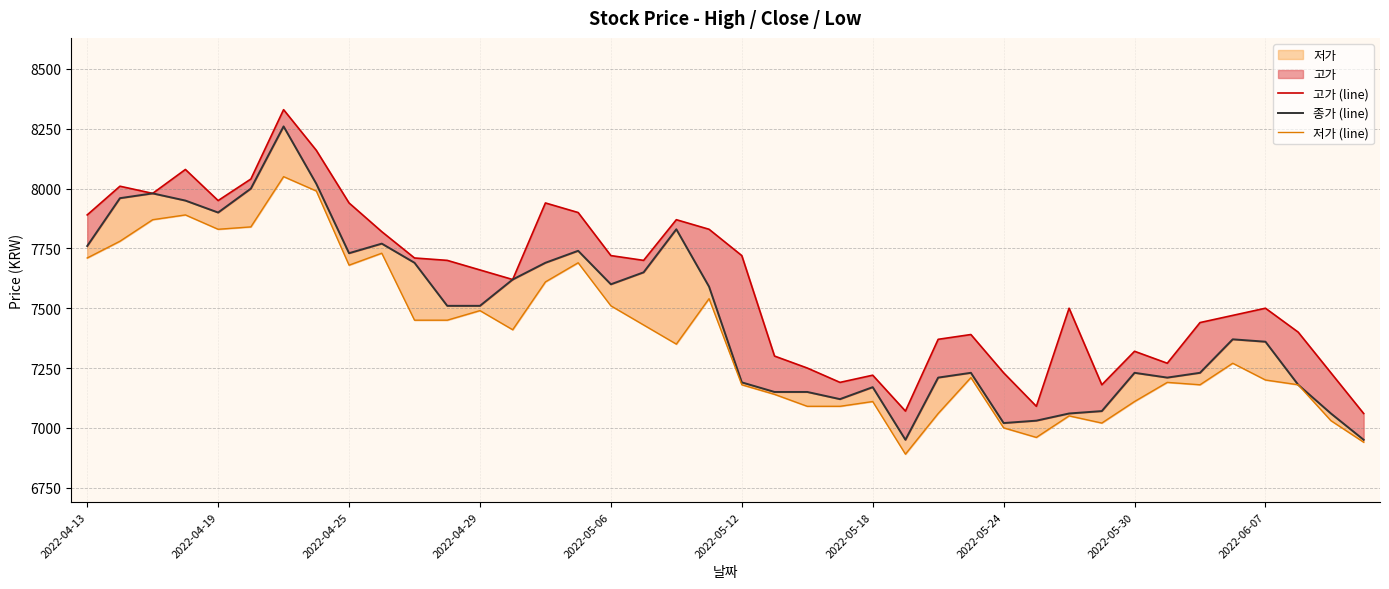

Which series has the largest range (max minus min)?

종가 (line)